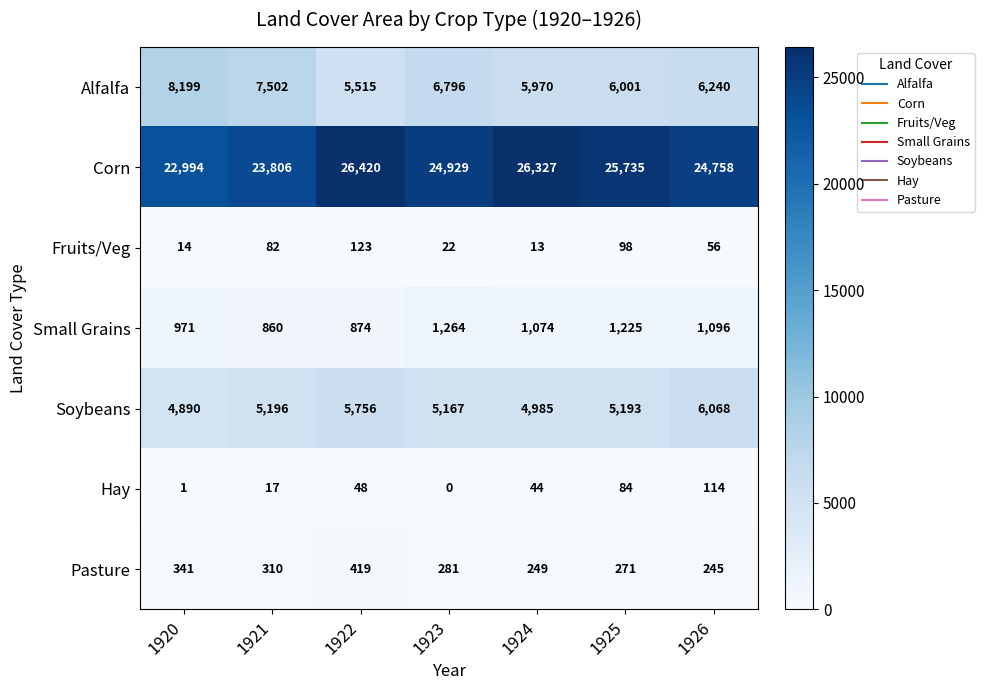

Which series has the largest range (max minus min)?

Corn